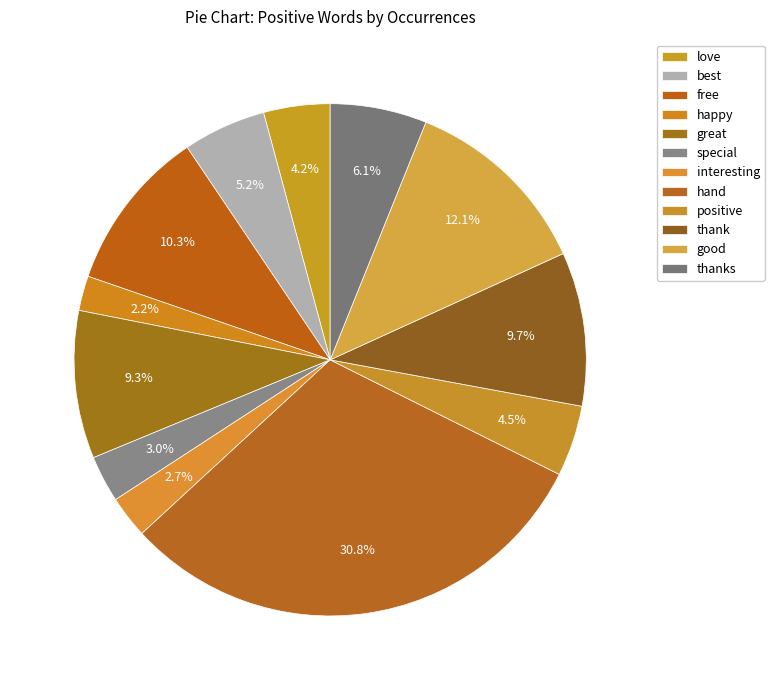

Which category has the smallest portion of the pie?

happy